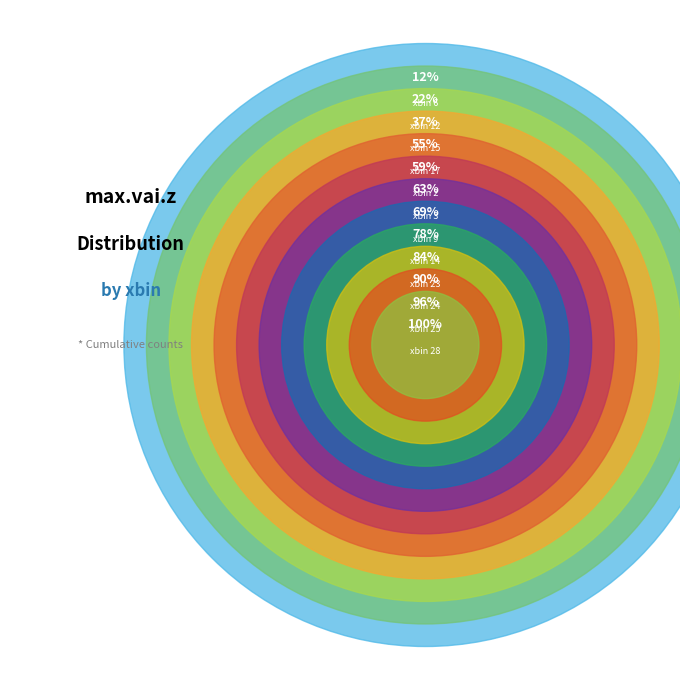

To the nearest percent, what is the difference between the largest and smallest slice percentages?

14%